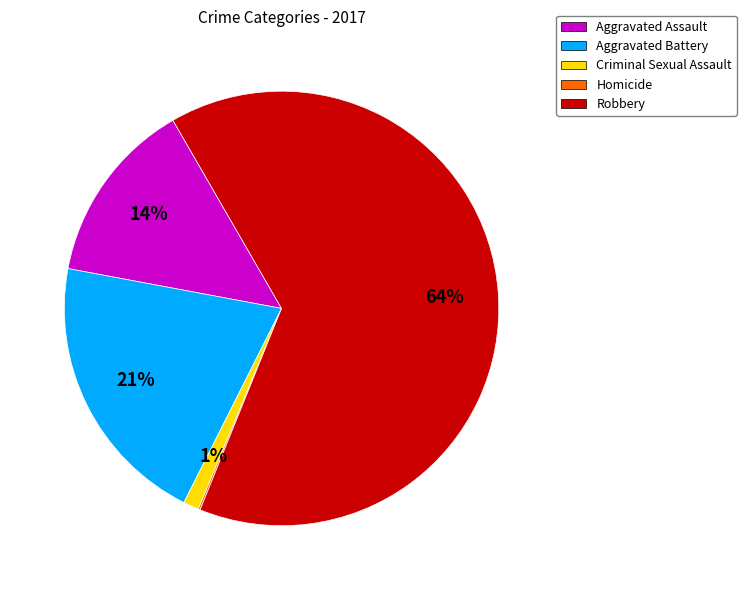

What is the majority slice?

Robbery